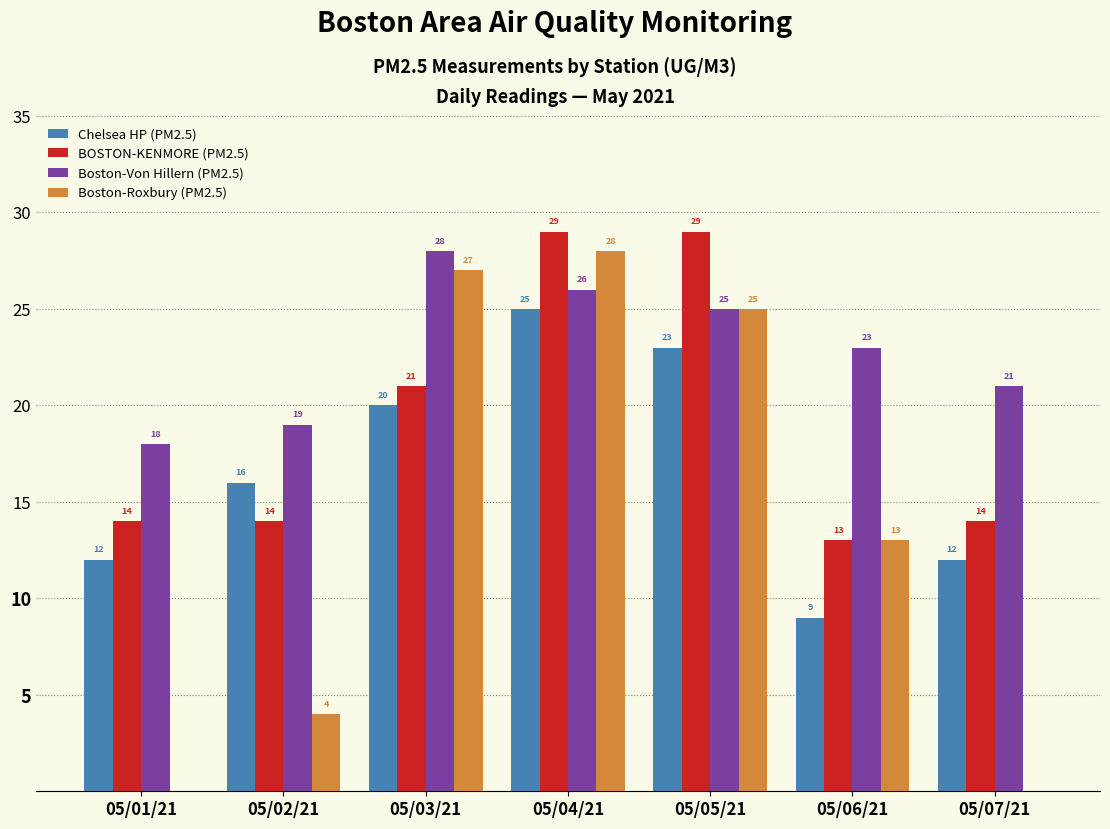

The value of Boston-Von Hillern (PM2.5) at 05/04/21 is 26. True or false?

True